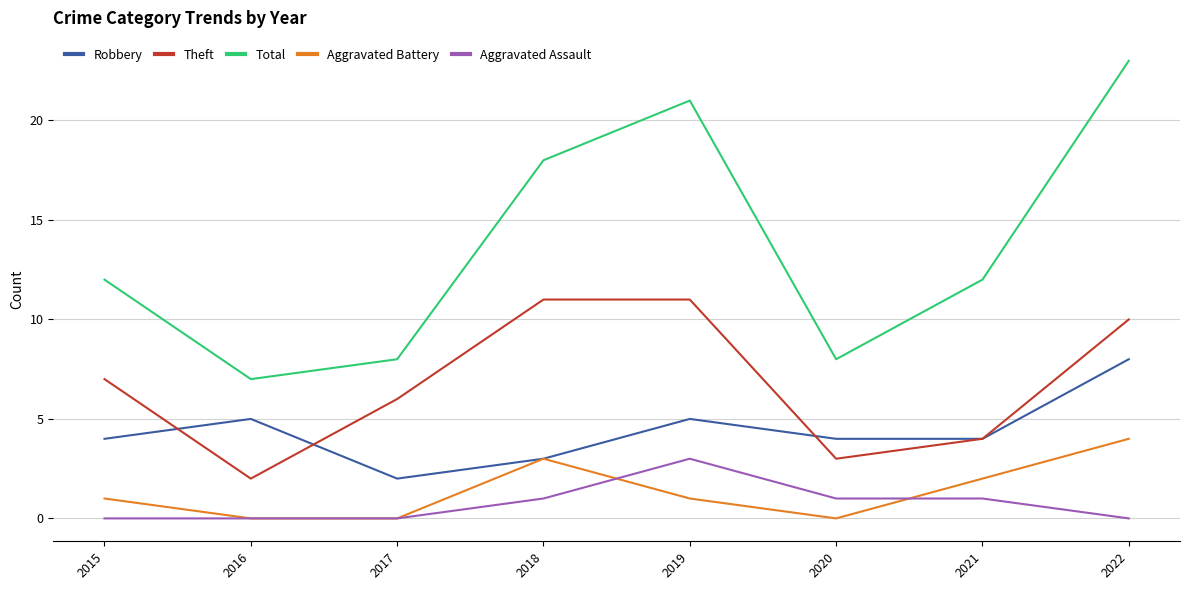

The Aggravated Assault series shows 0 at 2021. True or false?

False